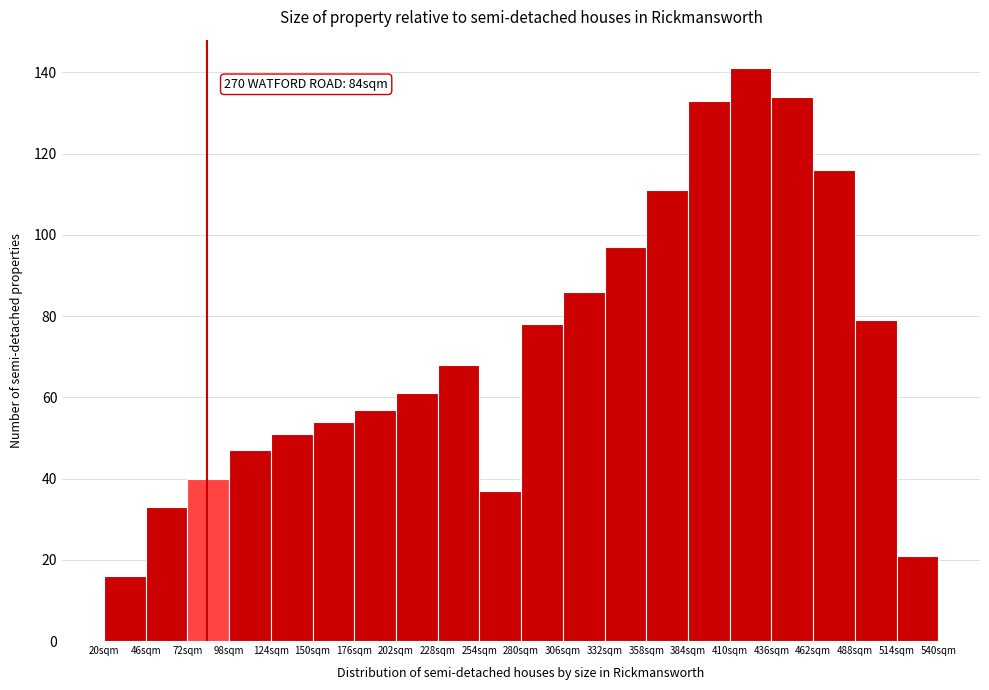

Over which range of the x-axis is the bar tallest?

410 to 436